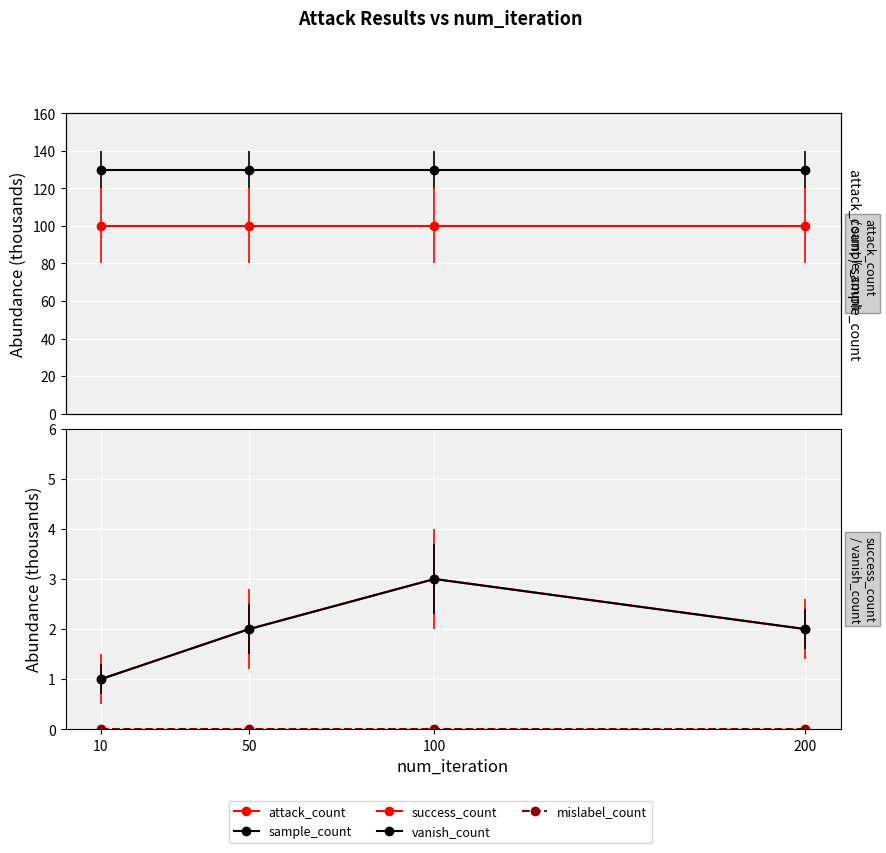

What are all the series names shown in the legend?

attack_count, sample_count, success_count, vanish_count, mislabel_count